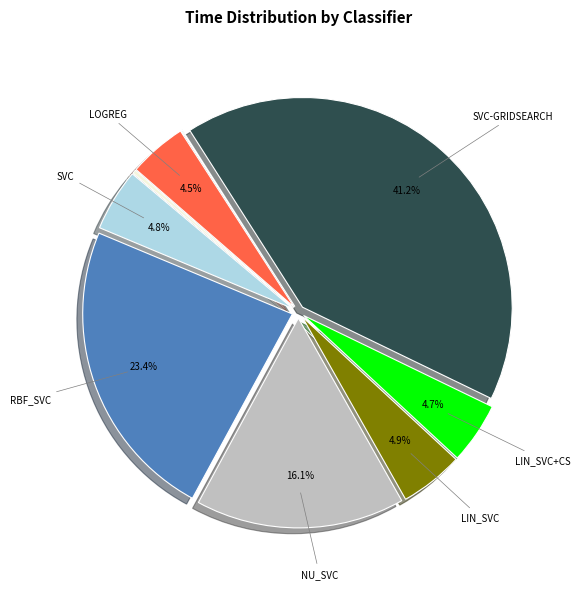

Does any single category account for the majority?

No